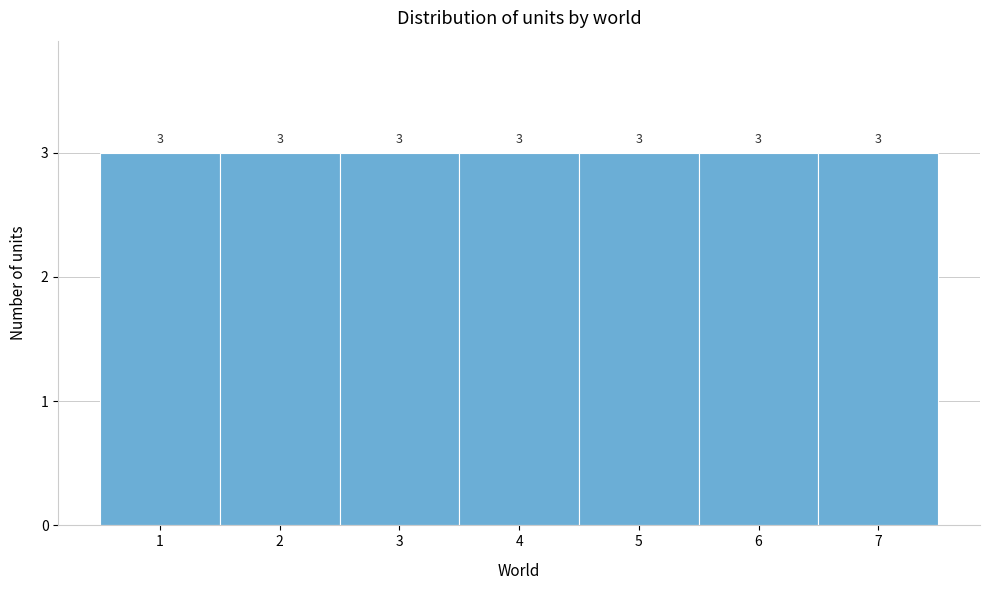

How tall is the bar that spans 2.5 to 3.5 on the x-axis?

3